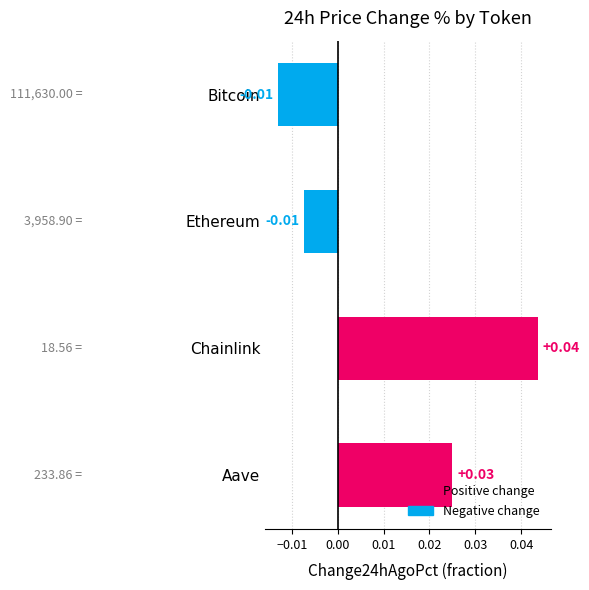

Between Bitcoin and Aave, which is larger?

Aave